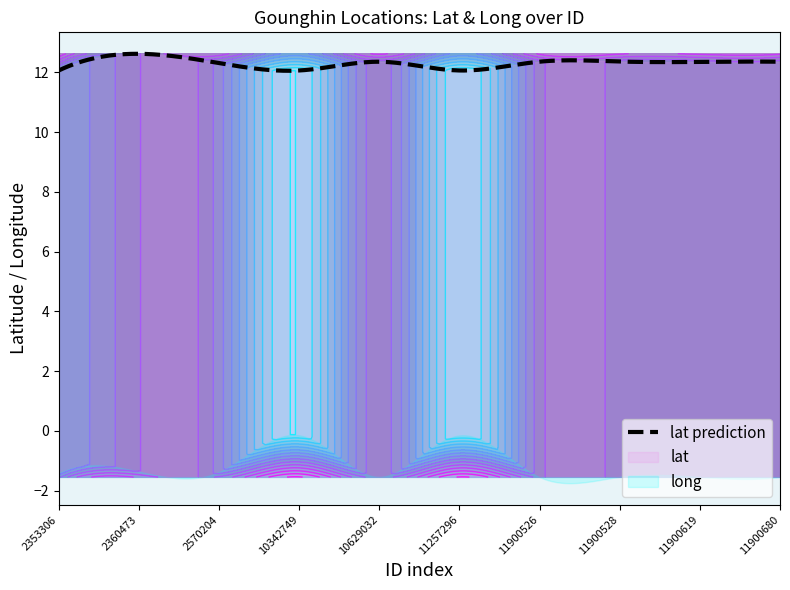

Does the chart have visible grid lines?

No